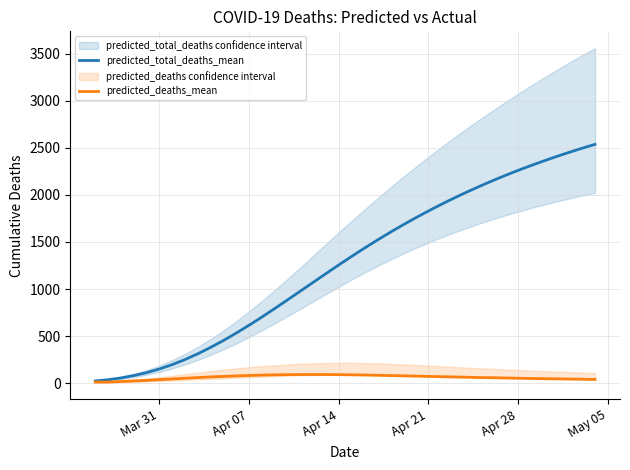

How many data points in predicted_deaths_mean are above 67?

19